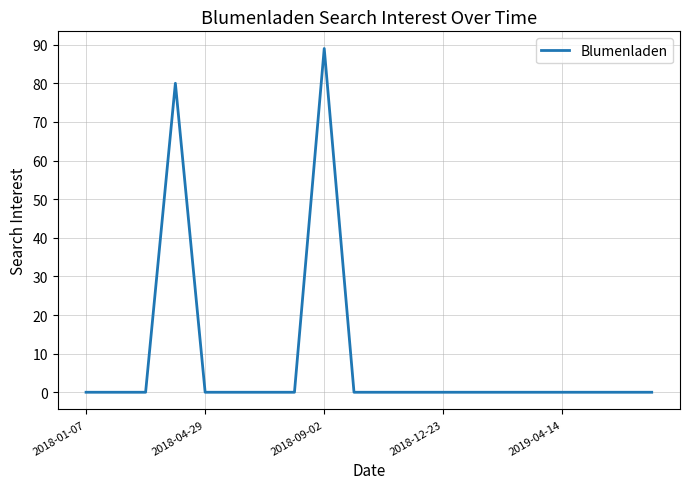

What is the maximum value shown in the chart?

89